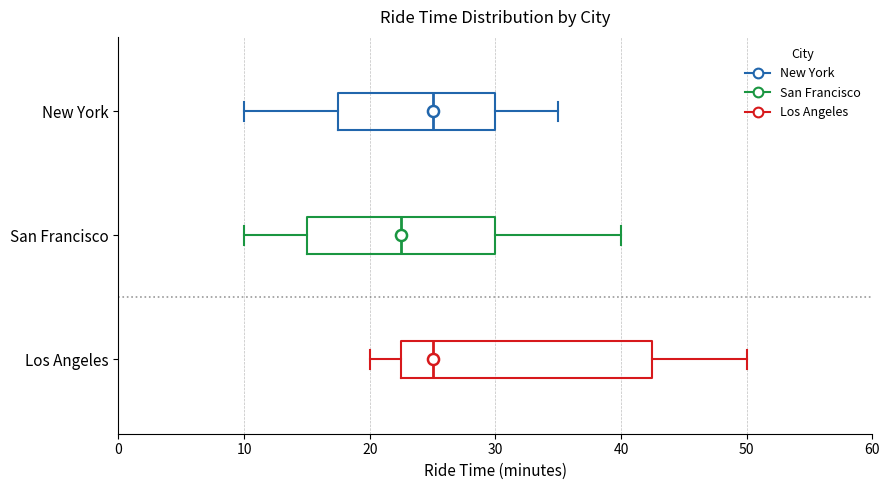

Which box has the furthest to the left median line?

San Francisco